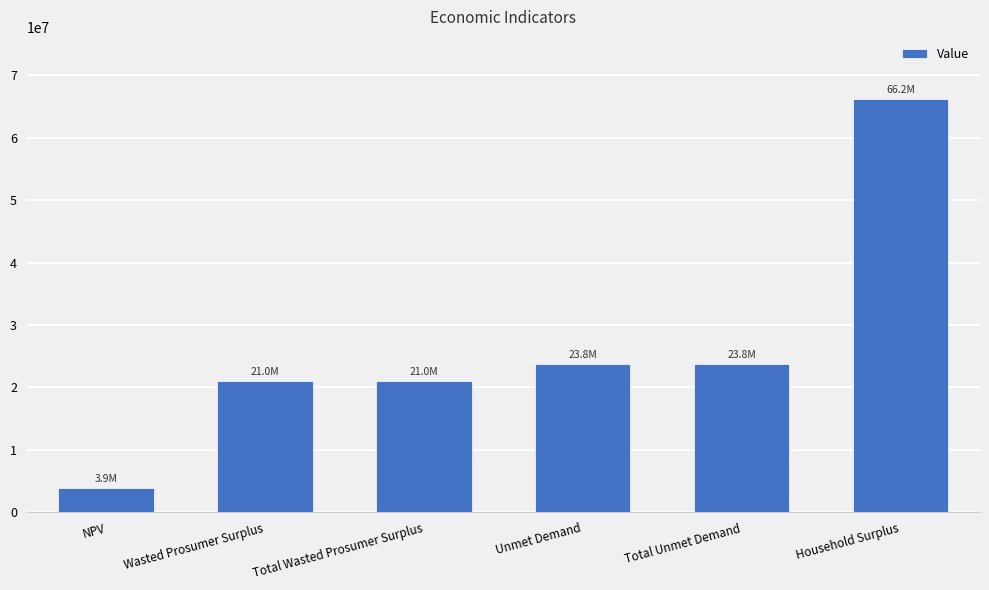

Does the chart contain any negative values?

No